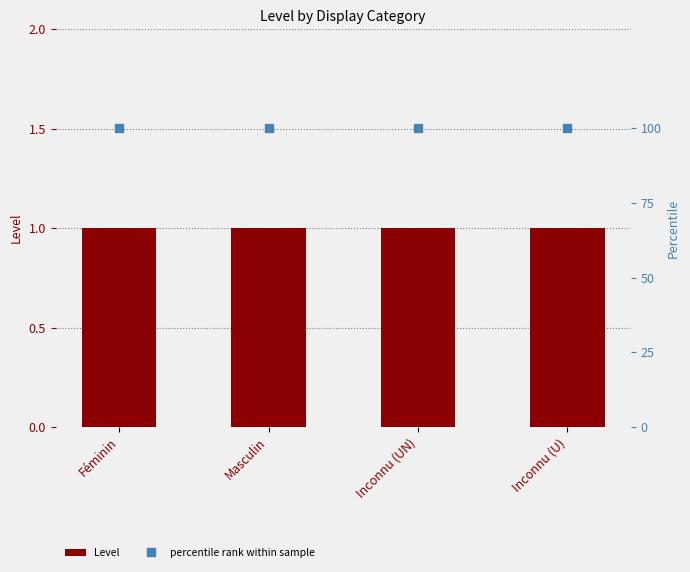

True or false: percentile rank within sample has a value of 100 at Féminin.

True